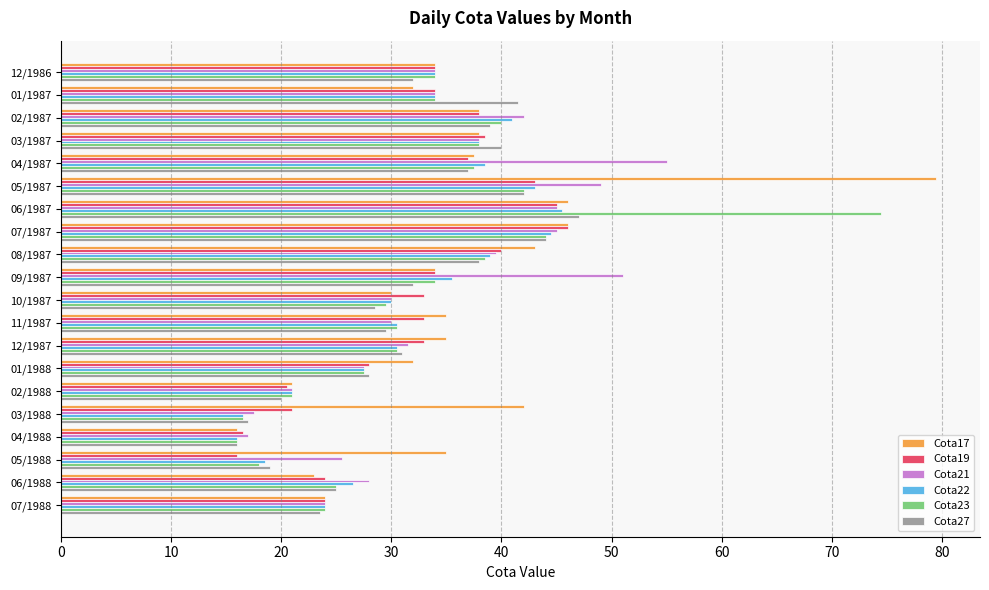

What is the sum of all Cota21 values?

684.5